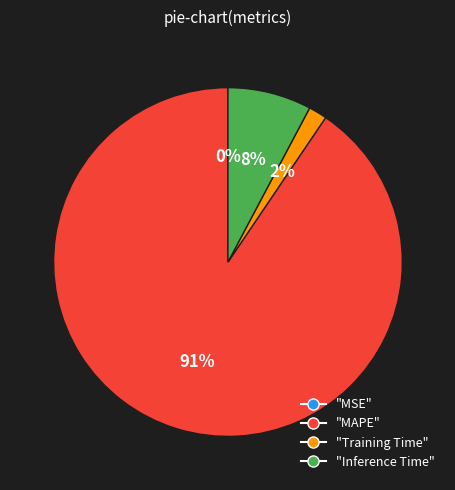

To the nearest percent, what is the average slice percentage?

25%